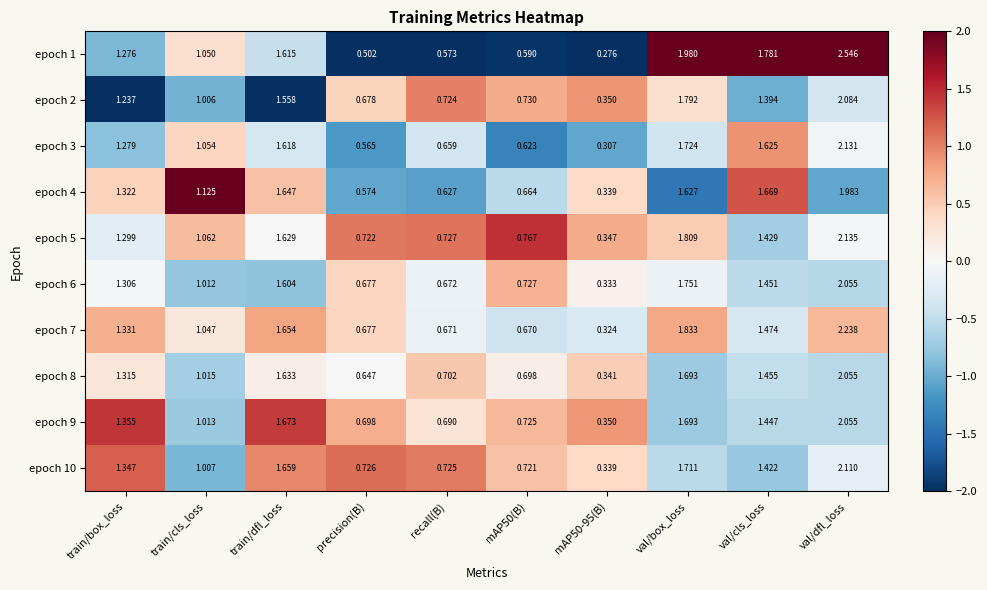

At which label does epoch 9 reach its peak?

val/dfl_loss